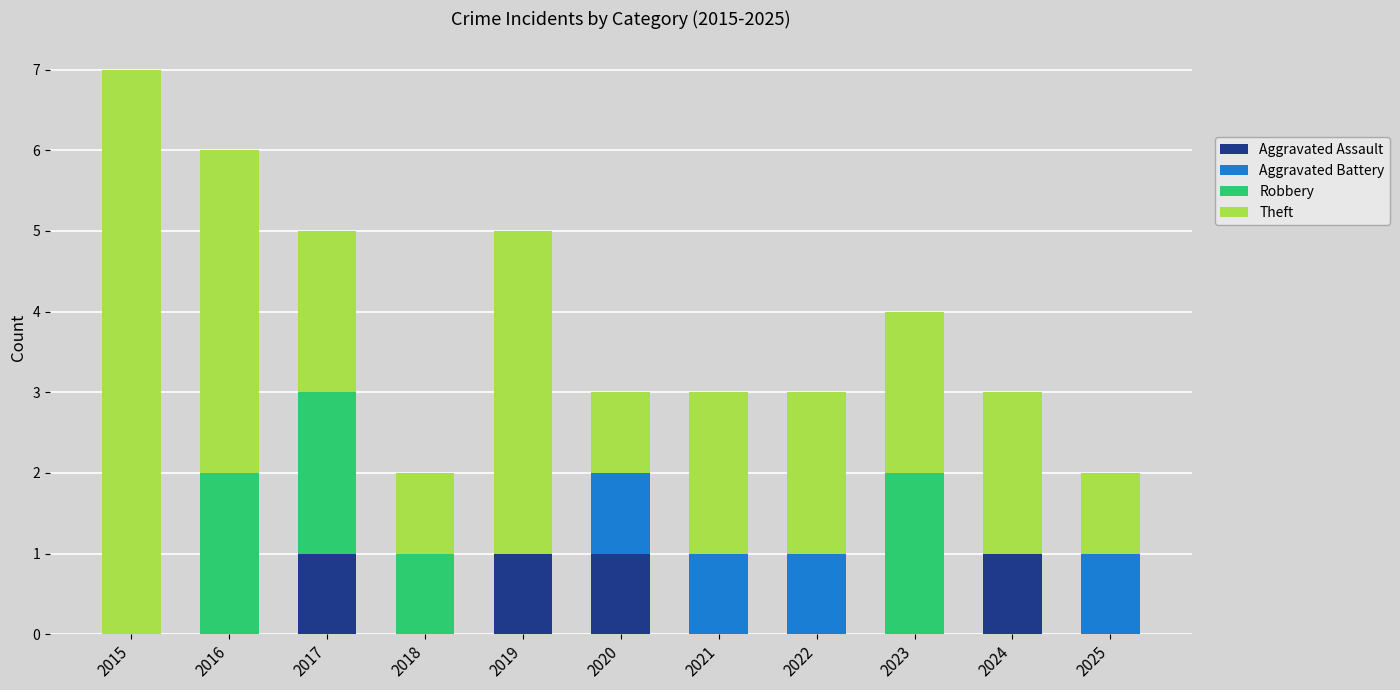

The Aggravated Assault series shows 1 at 2020. True or false?

True